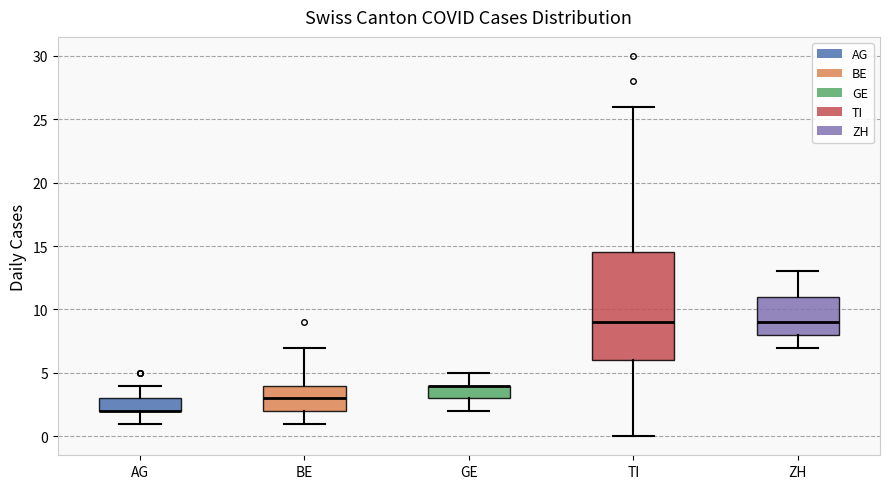

Comparing the boxes themselves (not the whiskers), which one is the tallest?

TI